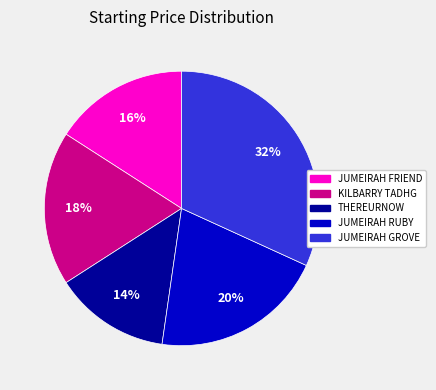

To the nearest percent, what is the combined percentage of KILBARRY TADHG and JUMEIRAH GROVE?

50%